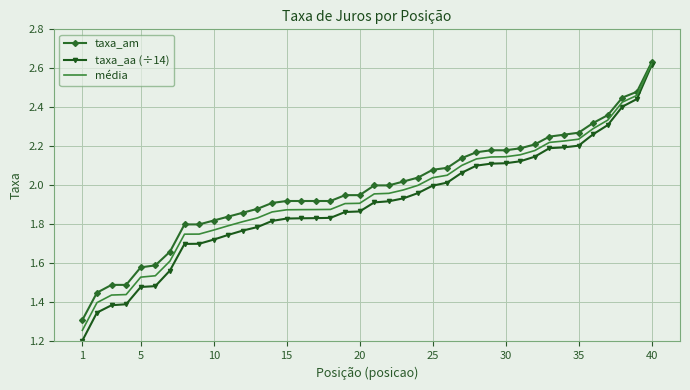

What is the minimum value for taxa_aa (÷14)?

1.2